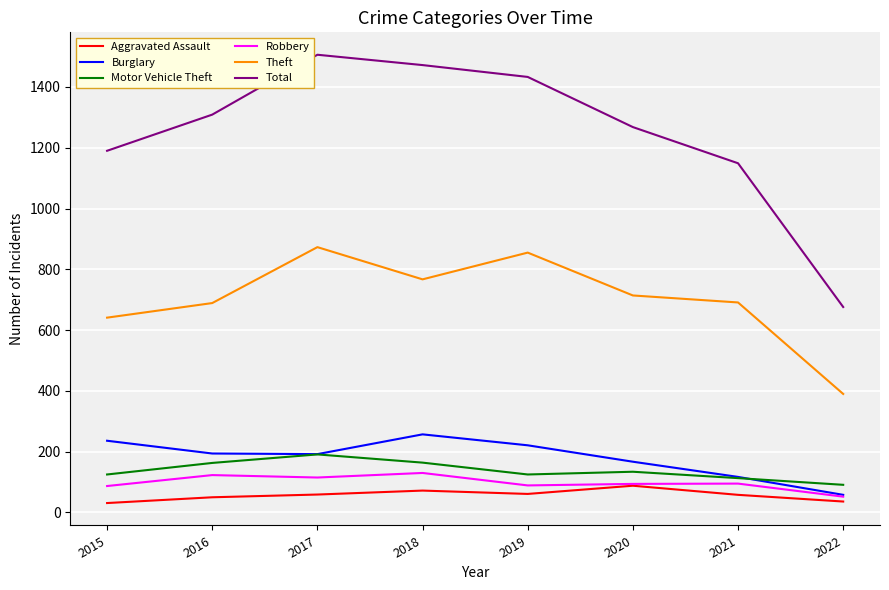

Which series has the largest total across all categories?

Total